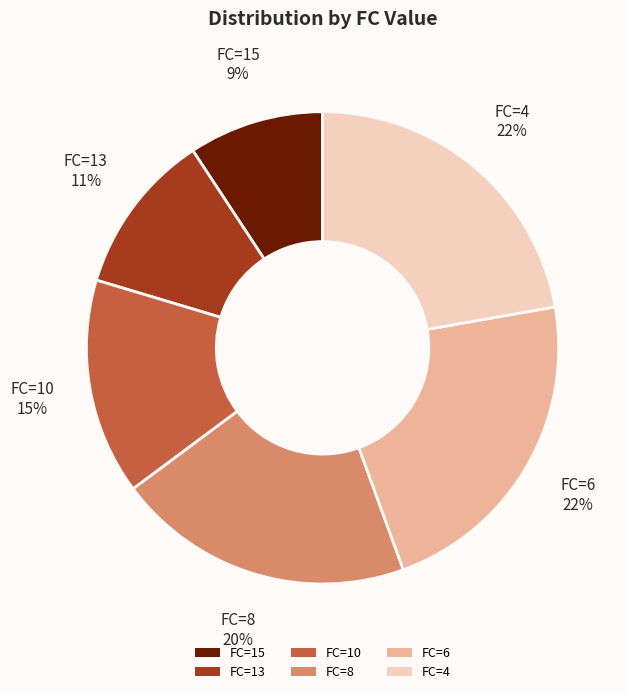

What is the smallest slice in the pie chart?

FC=15